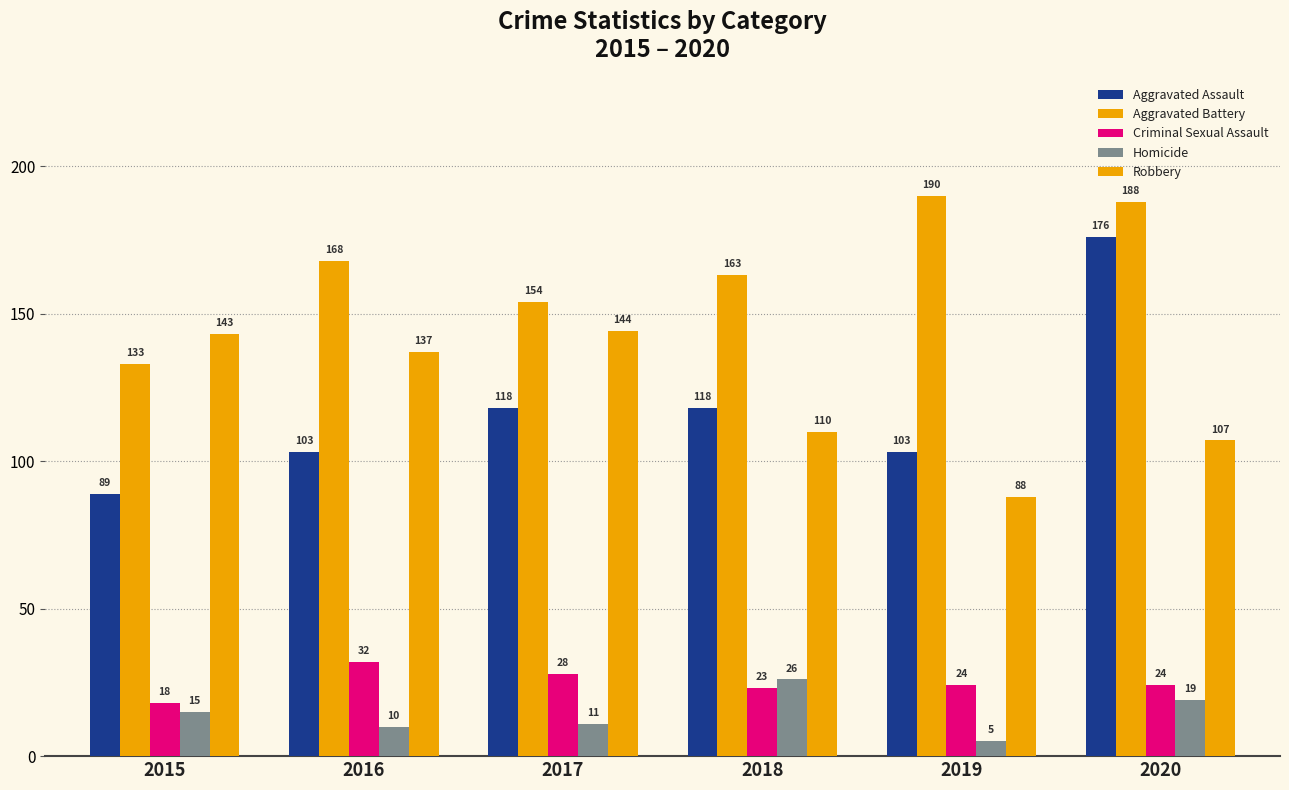

Does the chart contain stacked bars?

No